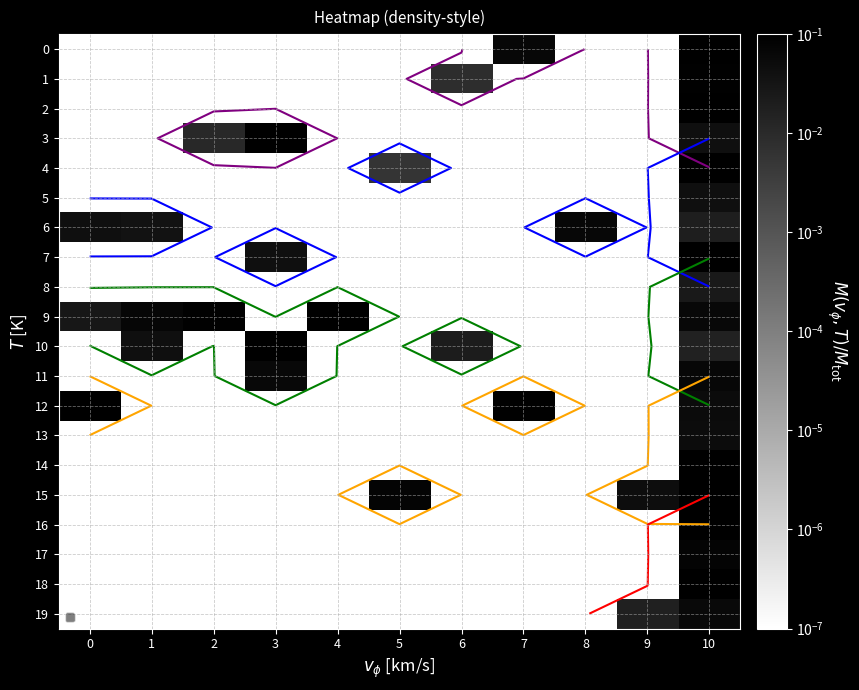

The value of 15 at 7 is 0.0. True or false?

False